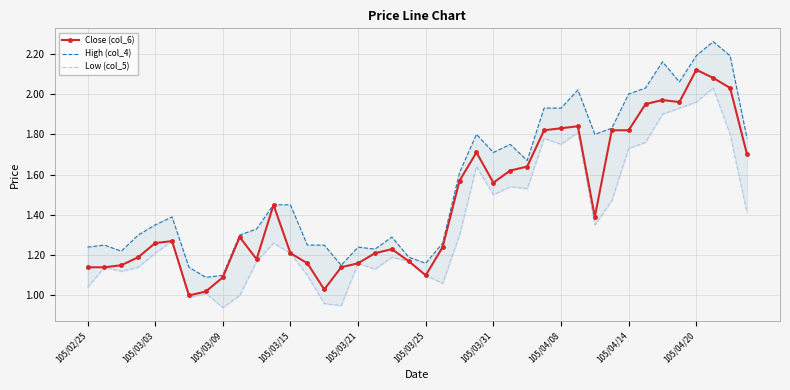

What is the maximum value shown in the chart?

2.3